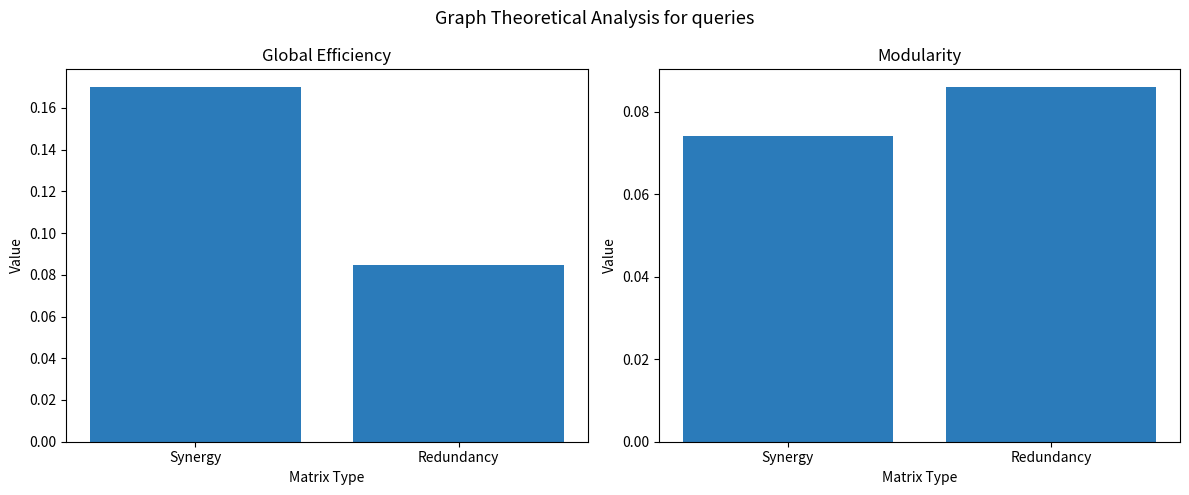

What is the value of the col_1 bar at the 2nd from the left?

0.1